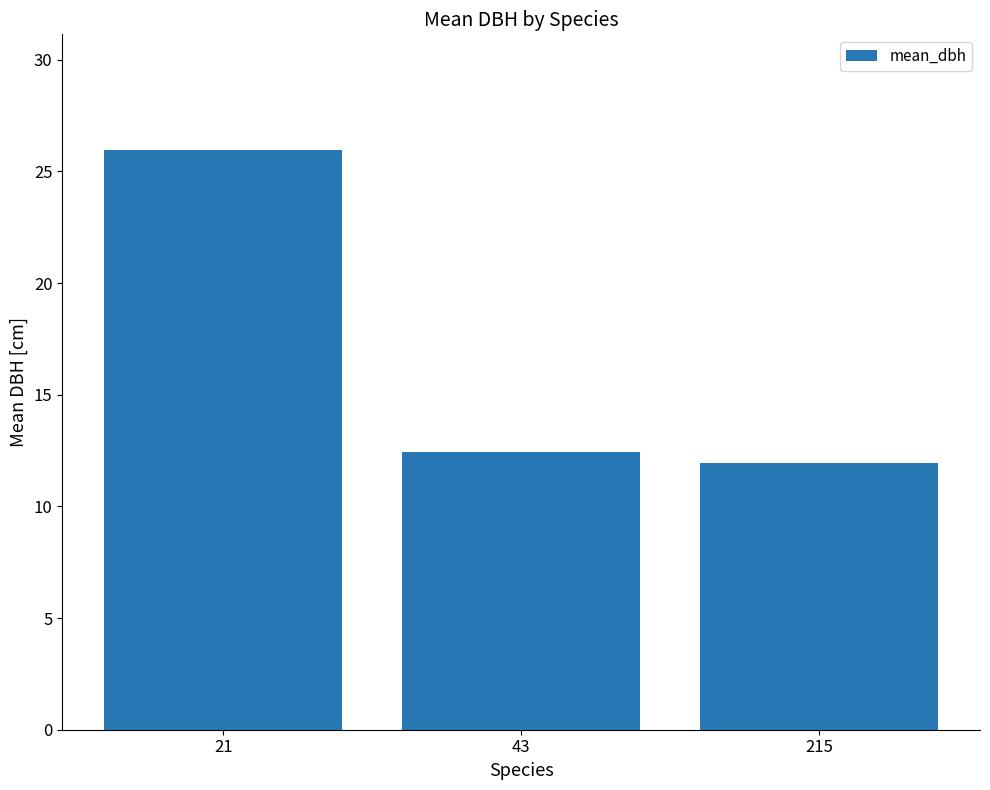

What is the ratio of the value at 21 to the value at 43?

2.1